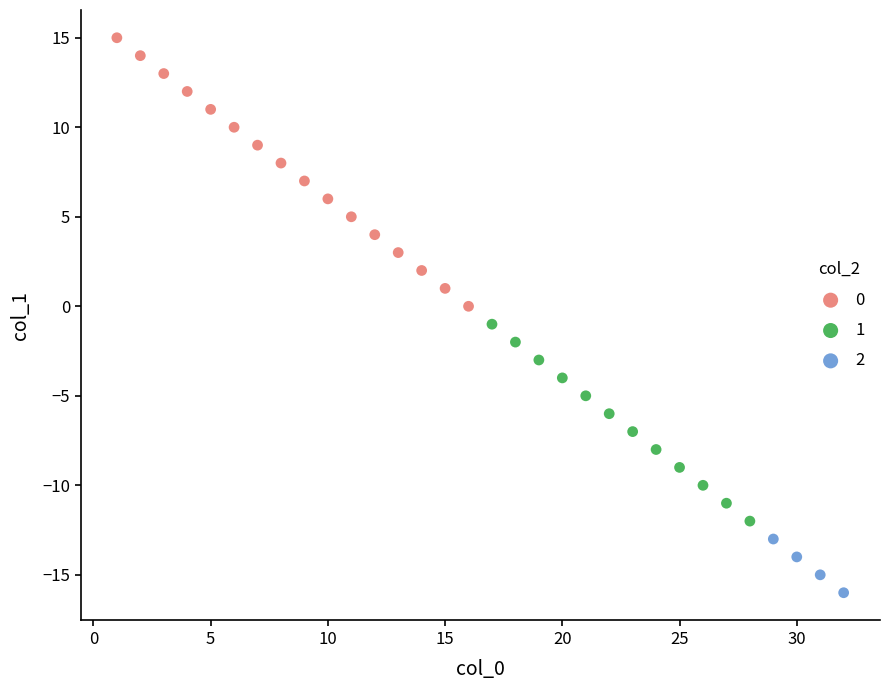

What are all the series names shown in the legend?

0, 1, 2